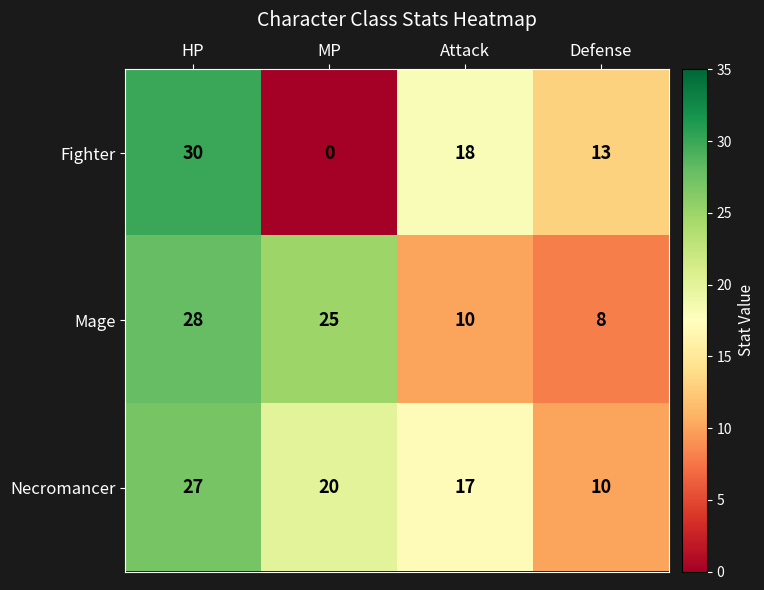

What is the average value of the Fighter series?

15